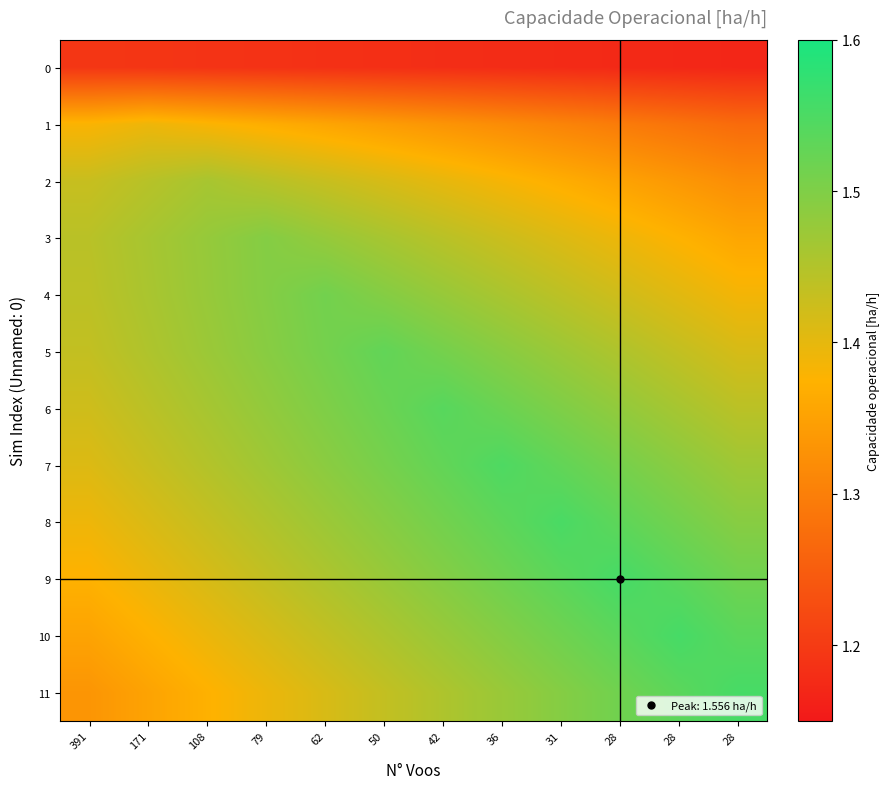

Rank the series by their maximum value, from lowest to highest.

0, 1, 2, 3, 4, 5, 6, 7, 8, 11, 10, 9